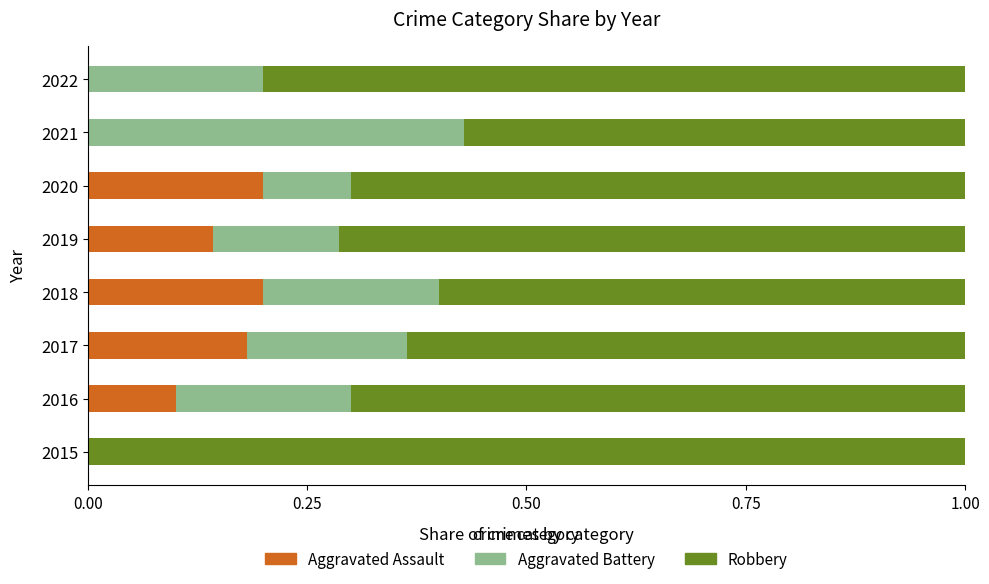

True or false: Aggravated Assault has a value of 0.0 at 2022.

True